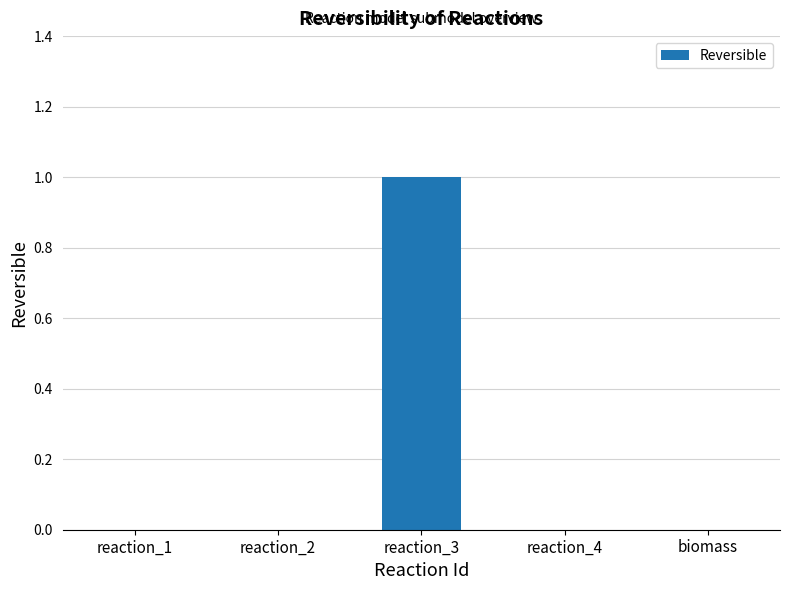

How many values are between 0 and 1?

5